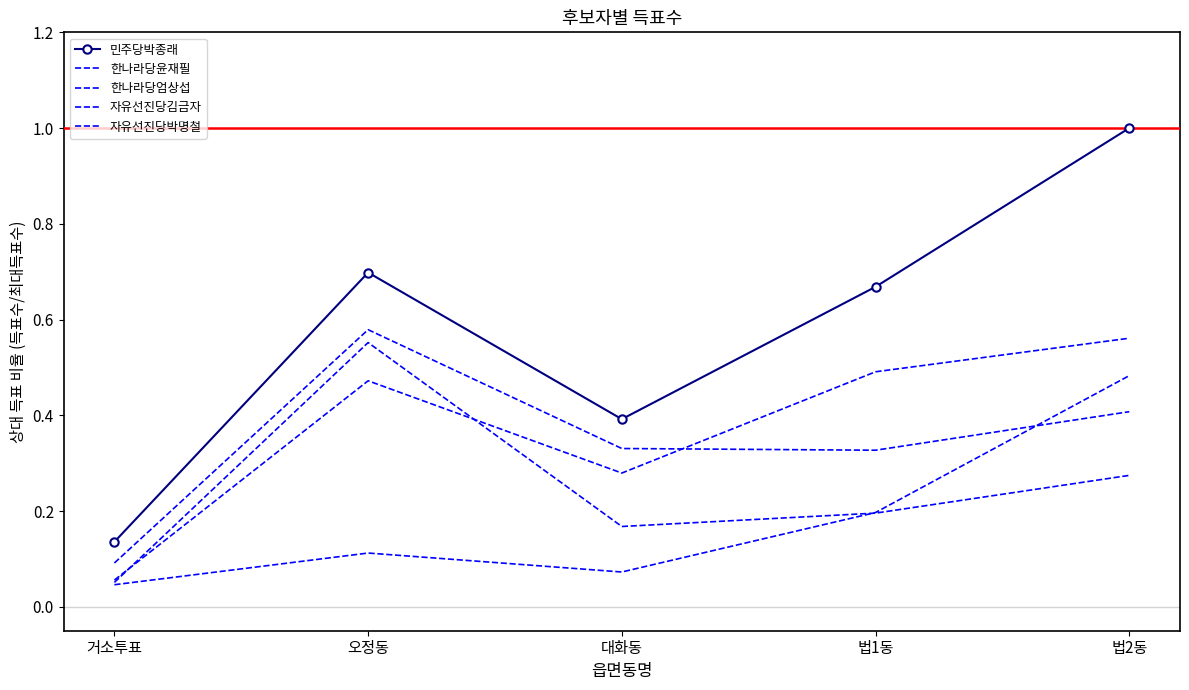

Which series has the largest range (max minus min)?

민주당박종래